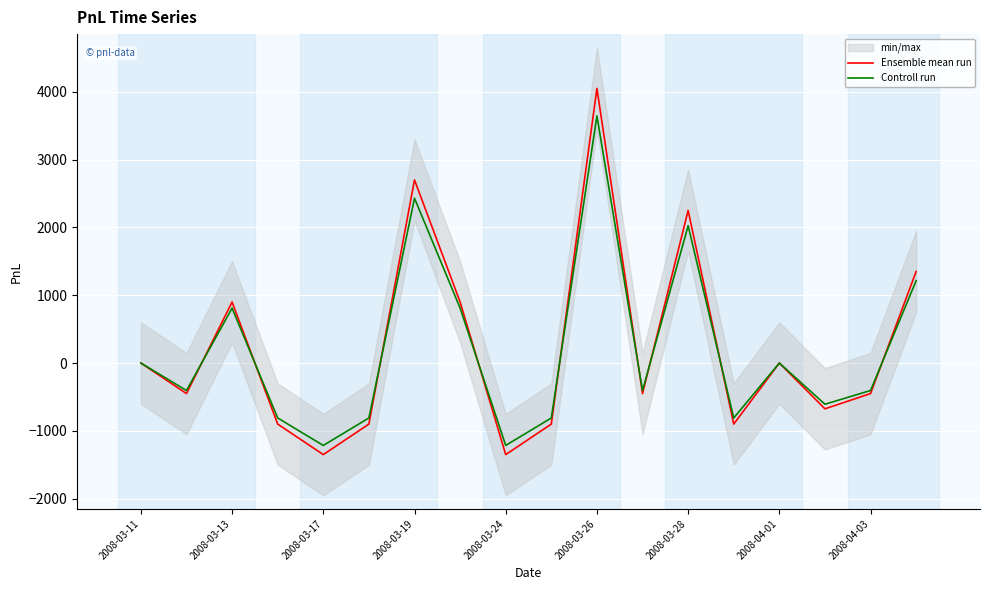

What is the lowest value of the Ensemble mean run series?

-1350.0